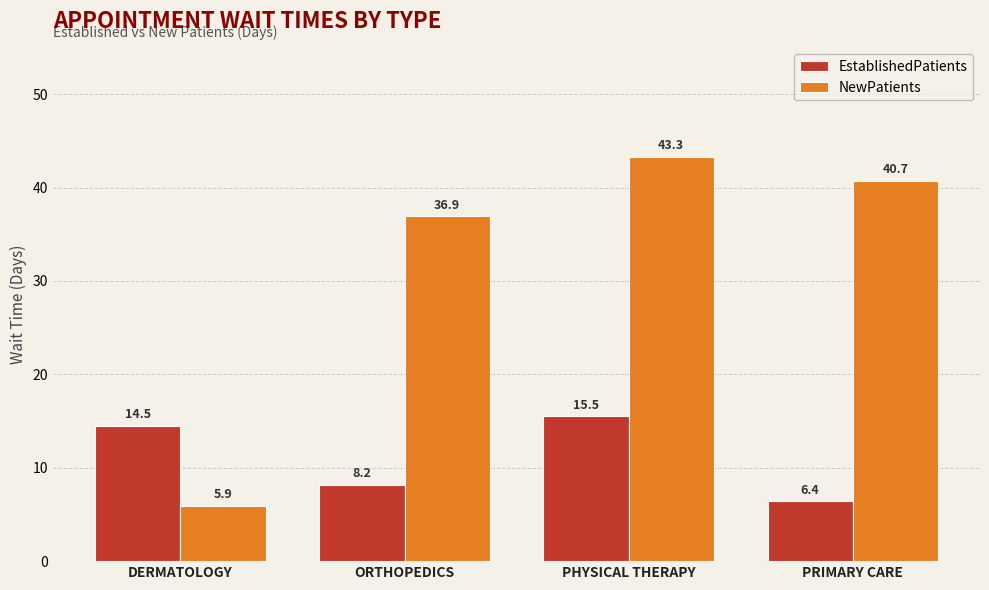

How many data points in EstablishedPatients are above 14?

2